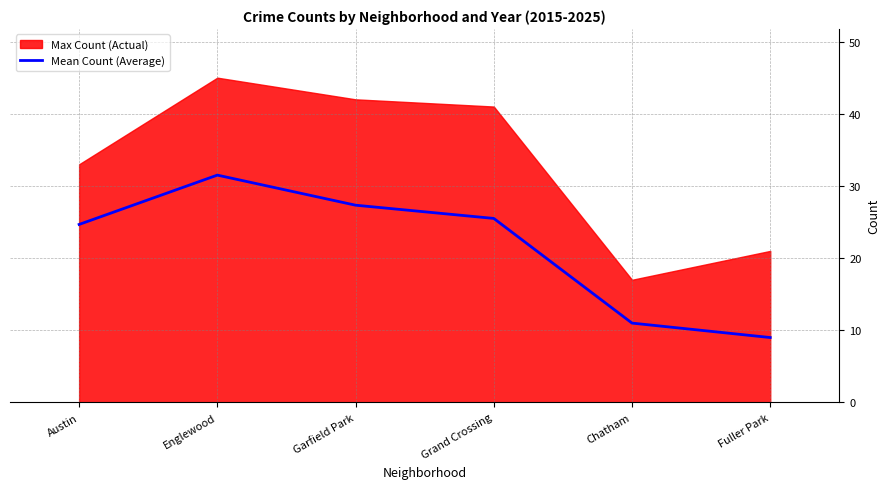

How many categories are shown in the chart?

6